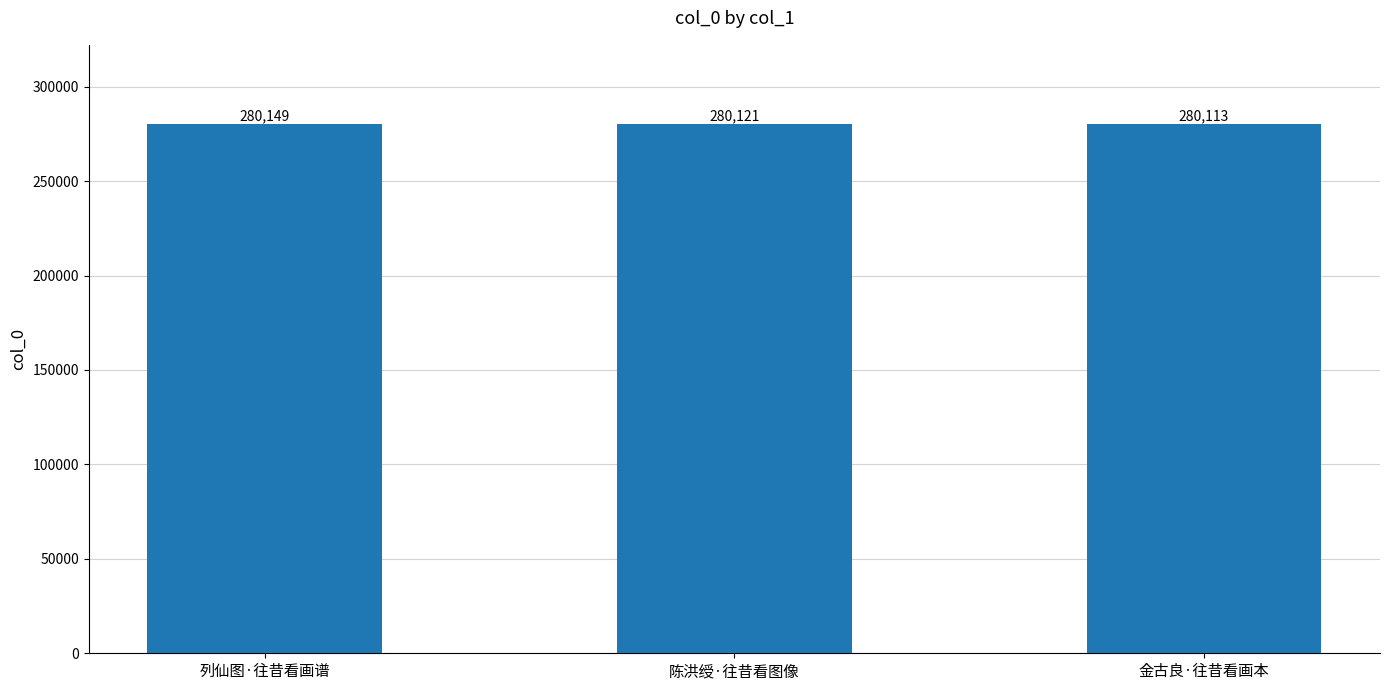

Reading left to right, extract all data points from this chart.

280149	280121	280113